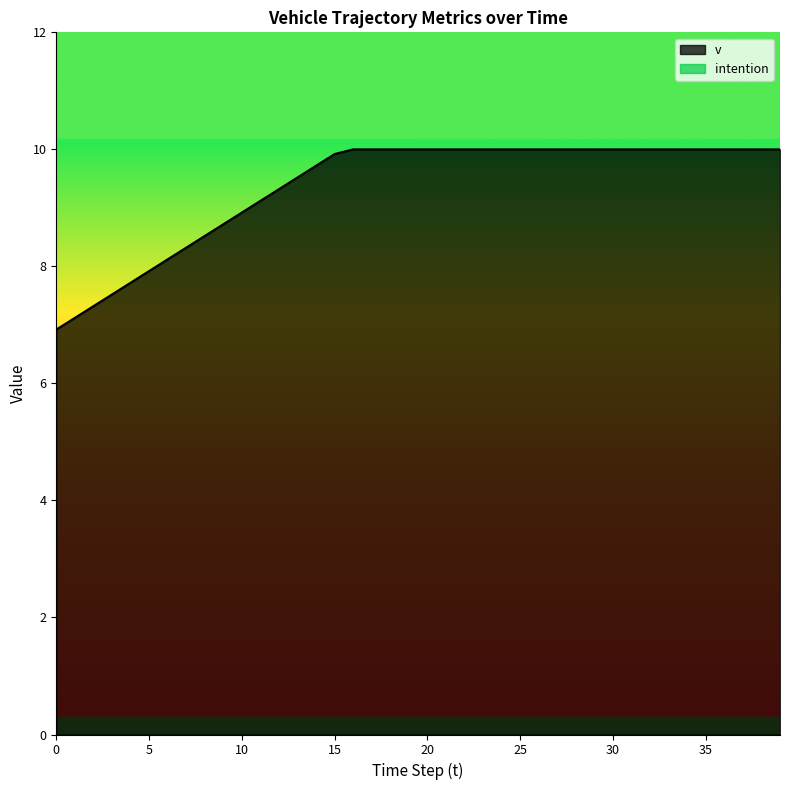

What is the average value?

9.4